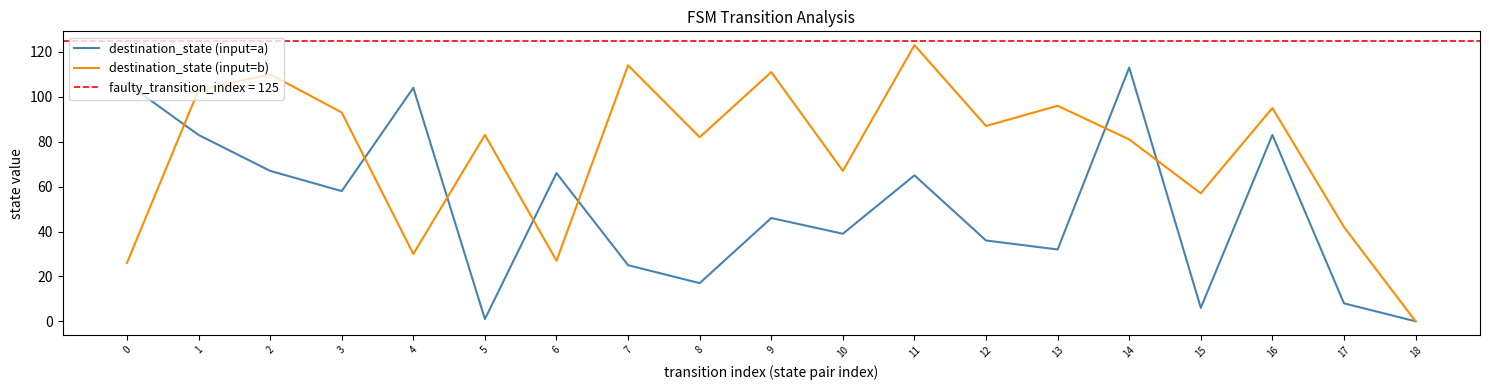

What is the sum of all destination_state (input=a) values?

955